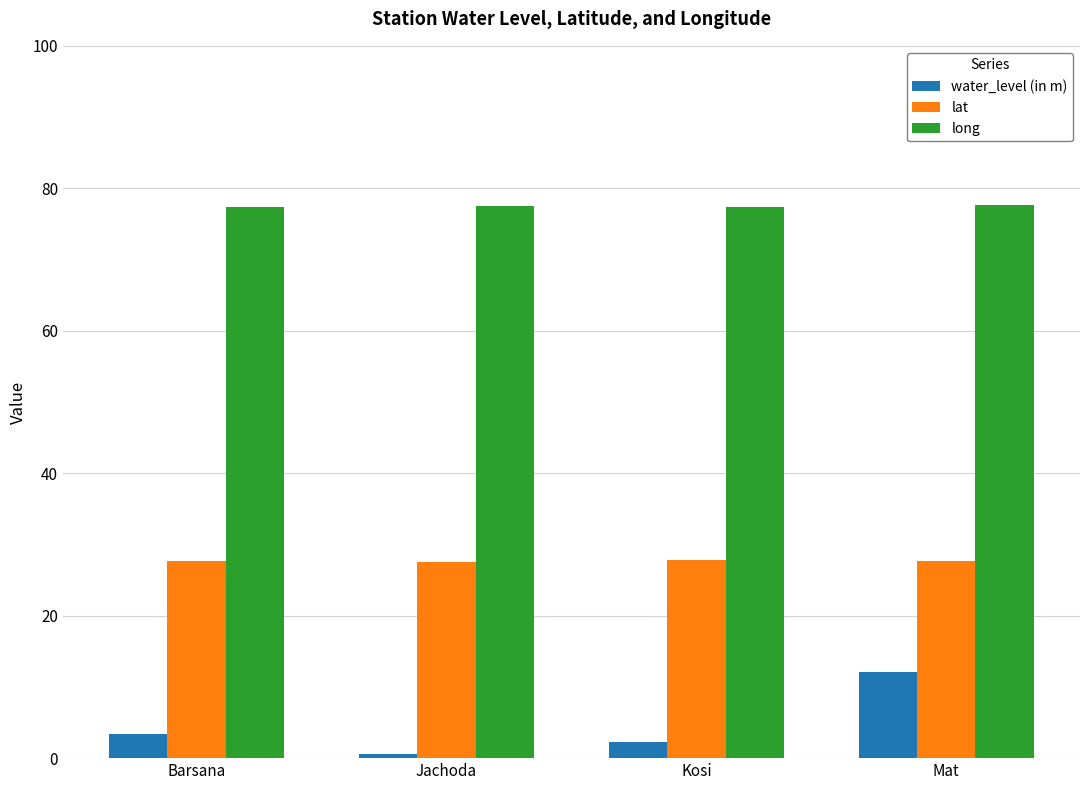

Which series has the widest spread of values?

water_level (in m)